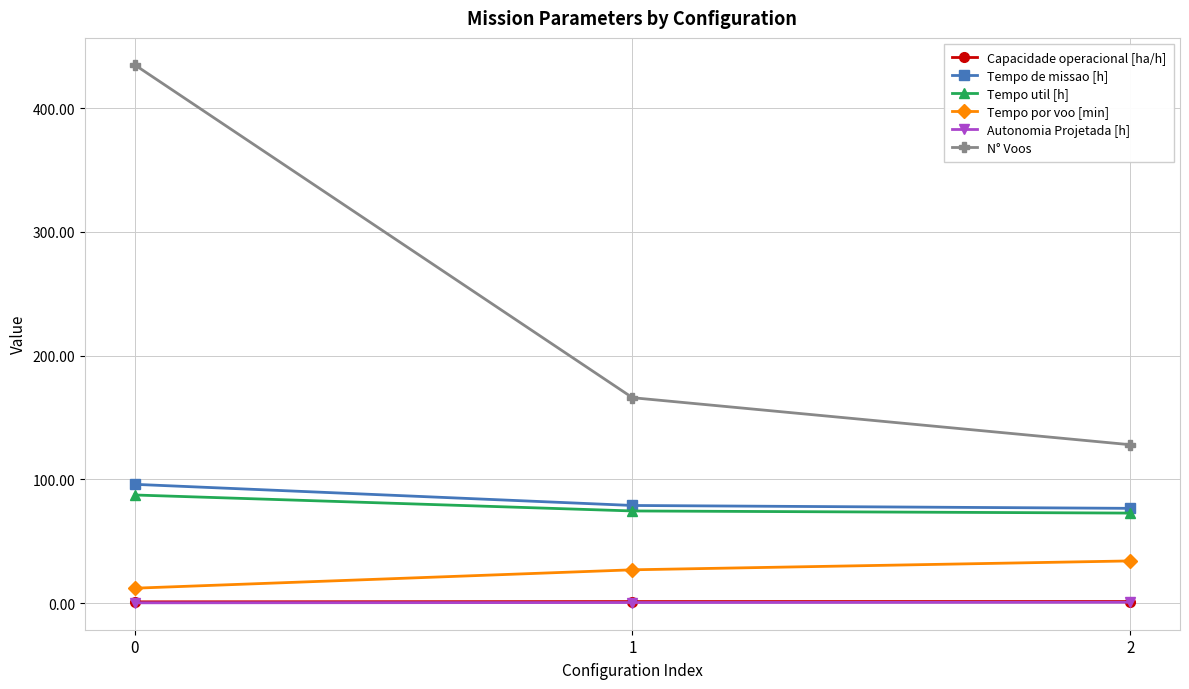

How many data points does each series have?

3